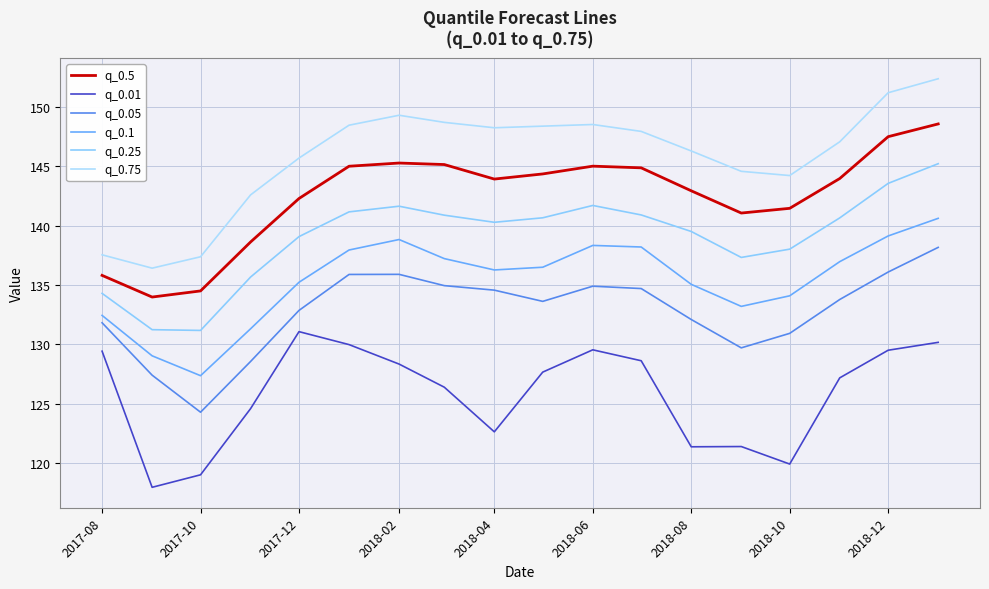

Rank the series by their maximum value, from lowest to highest.

q_0.01, q_0.05, q_0.1, q_0.25, q_0.5, q_0.75